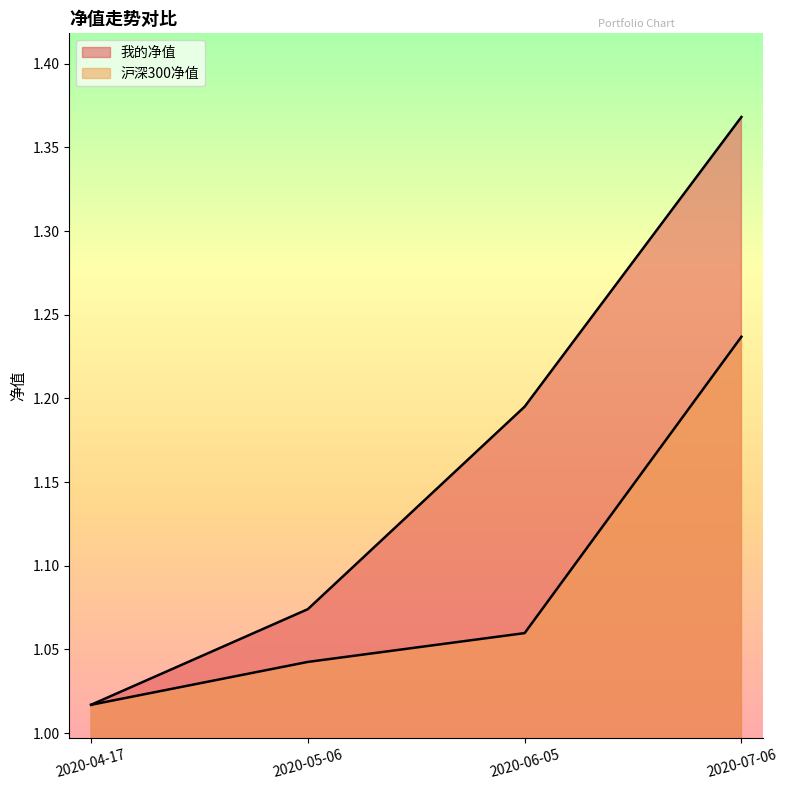

What is the maximum value for 沪深300净值?

1.2